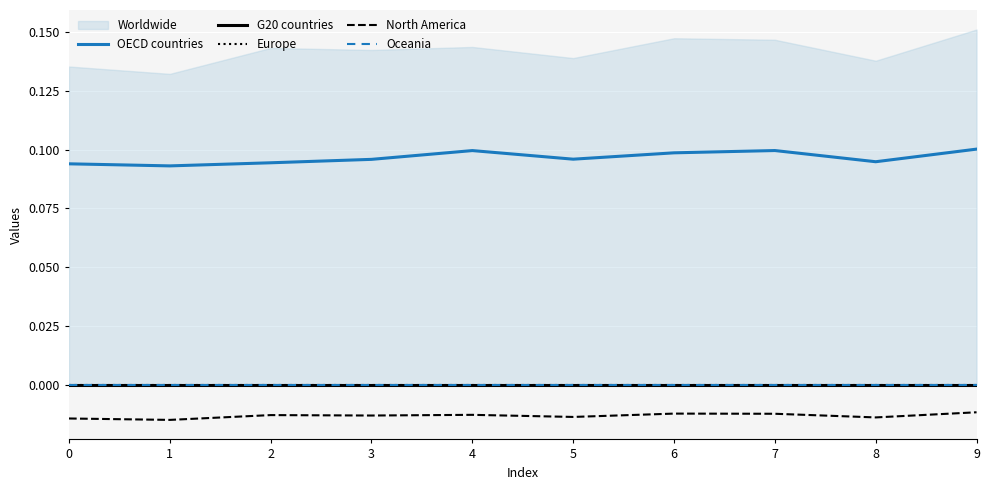

What is the spread (max minus min) of values at 1?

0.1